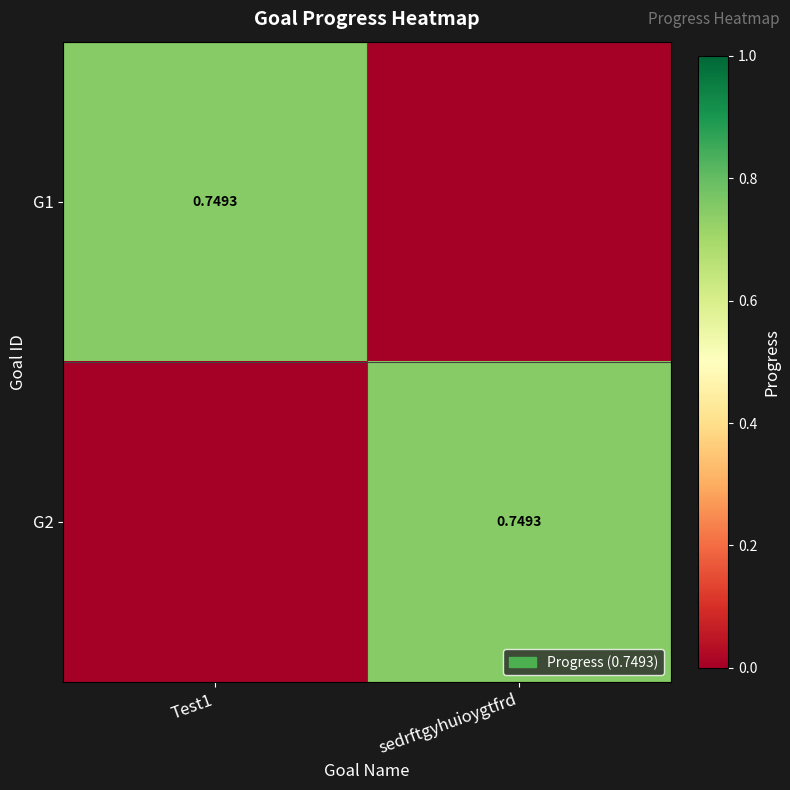

The value of G1 at sedrftgyhuioygtfrd is 0.3. True or false?

False